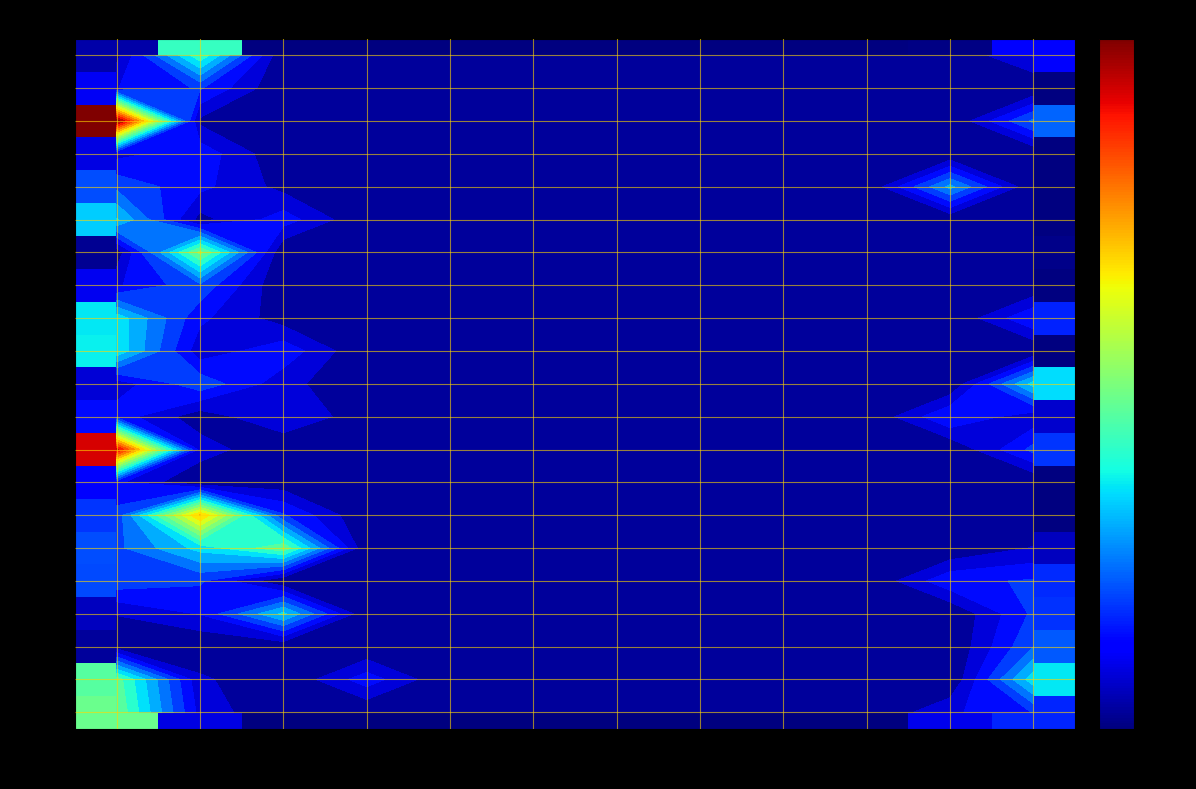

Which series changed the most between 五月 and 六月?

2000